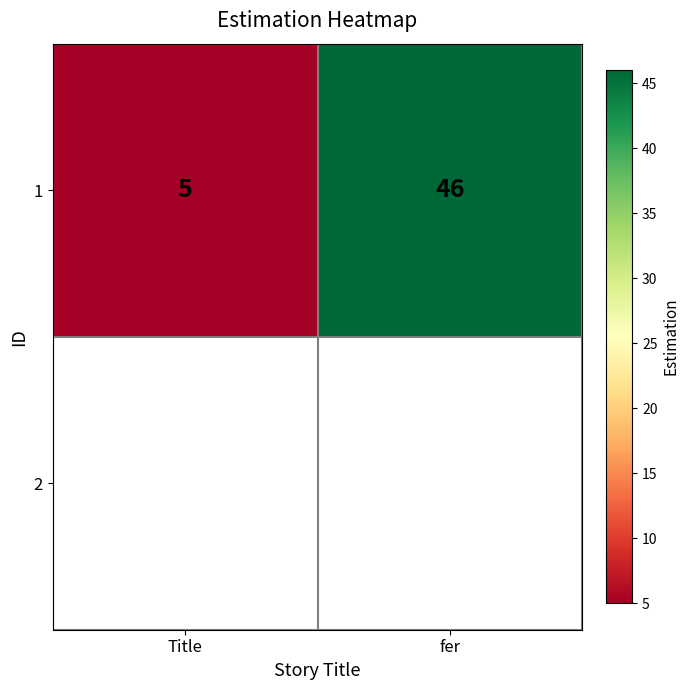

What is the sum of the values at fer and Title?

51